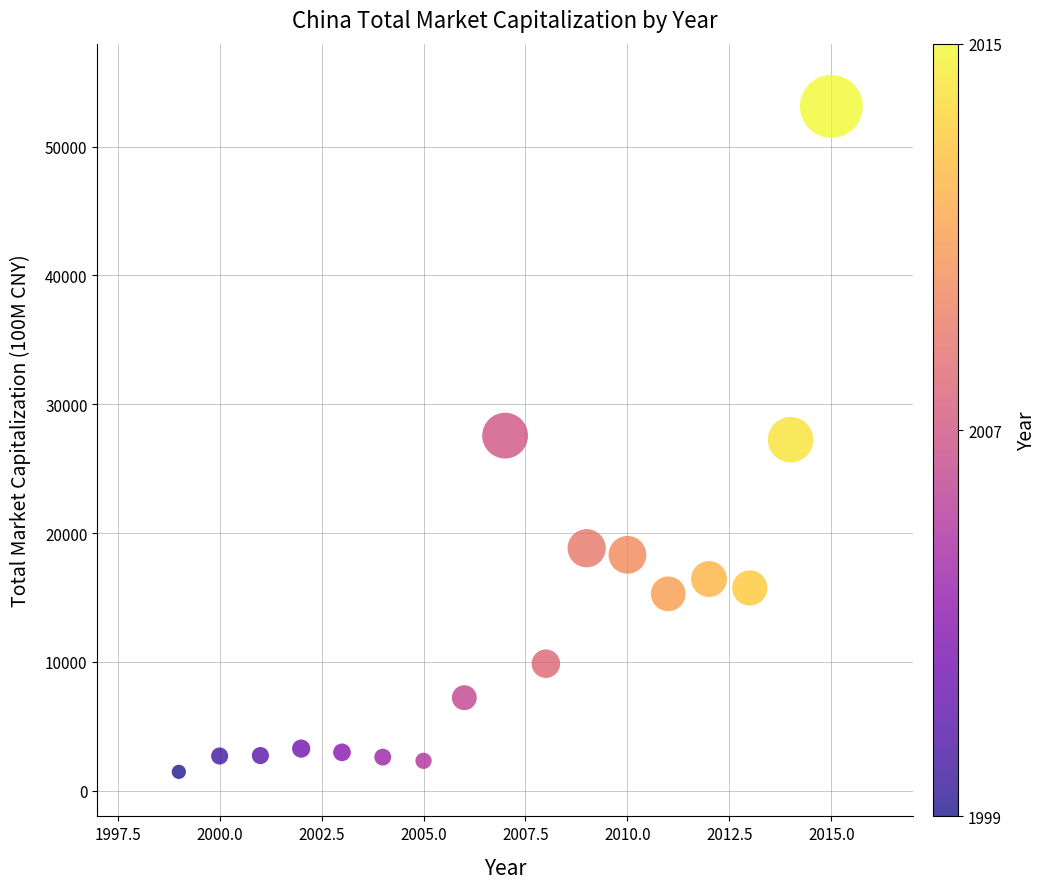

What is the range of Y values (max minus min)?

51672.3